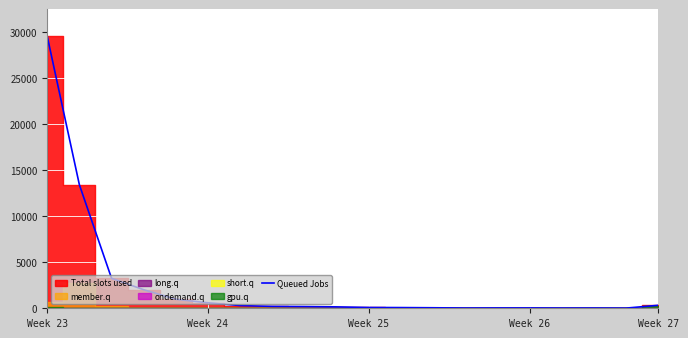

What is the maximum value for Queued Jobs?

29536